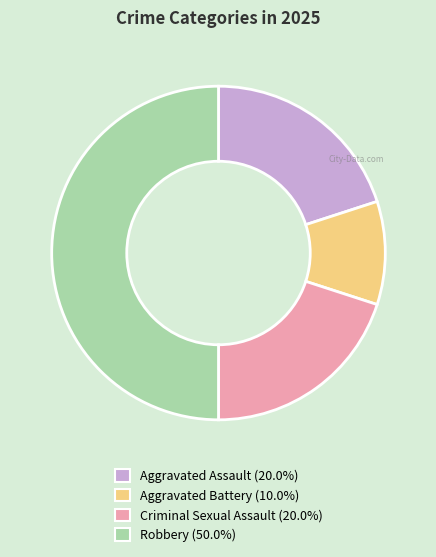

Is the sum of Aggravated Assault and Robbery greater than half?

Yes